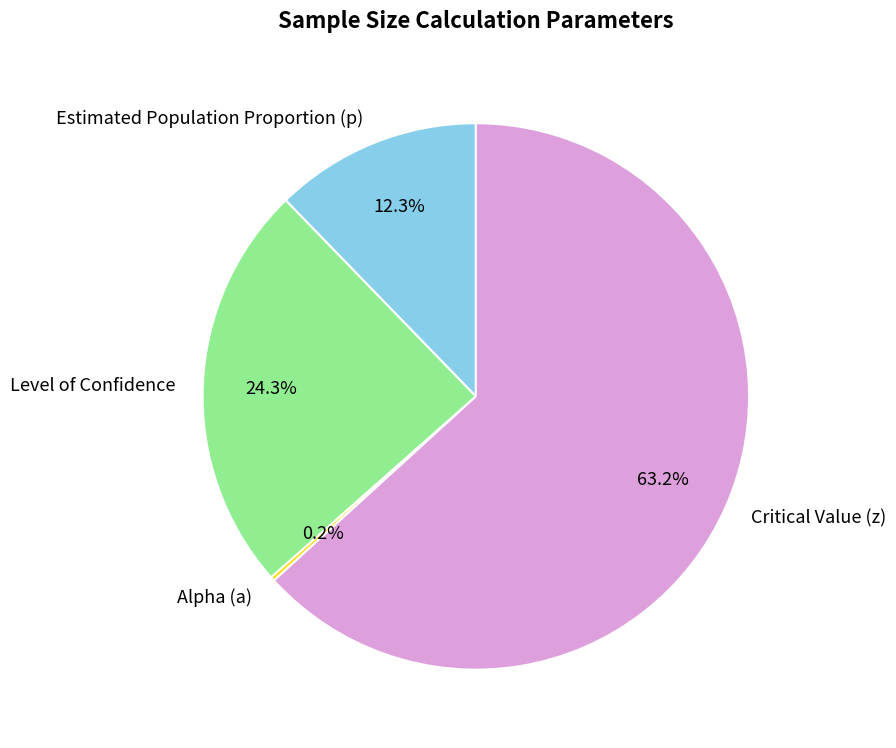

What is the largest slice in the pie chart?

Critical Value (z)